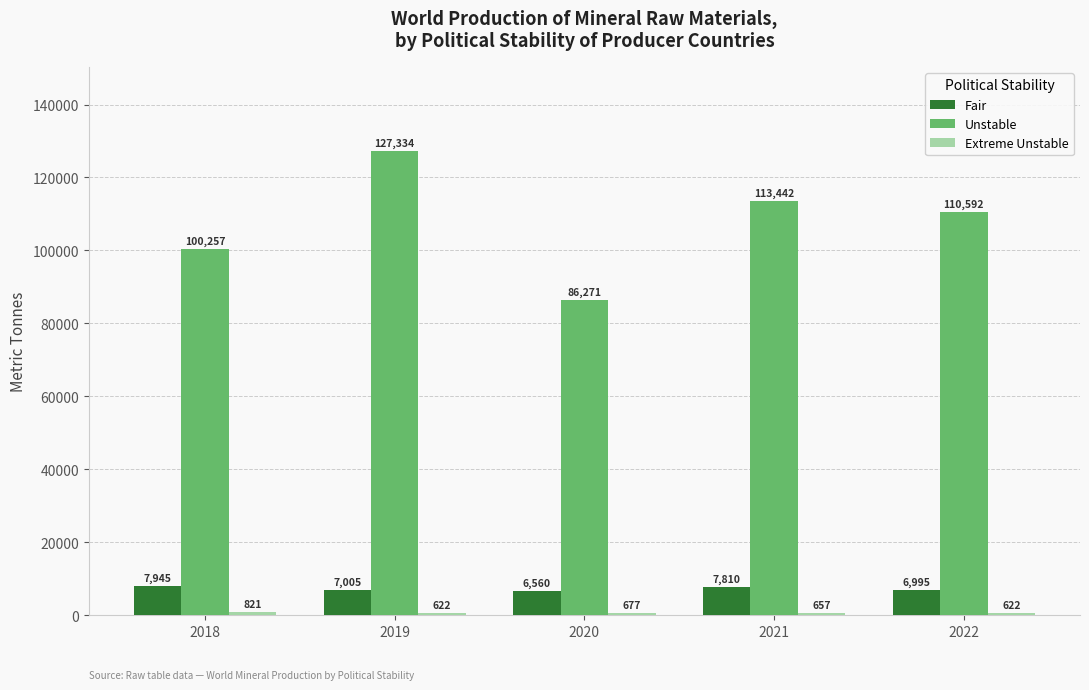

What value does the Fair series have at 2020, to the nearest 100?

6600